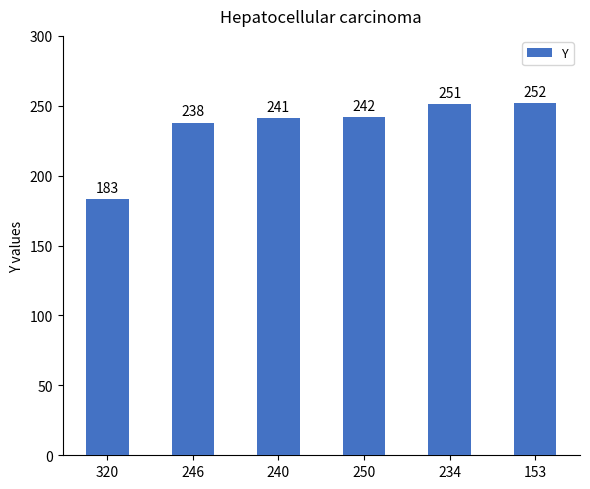

What value does the data have at 246?

238